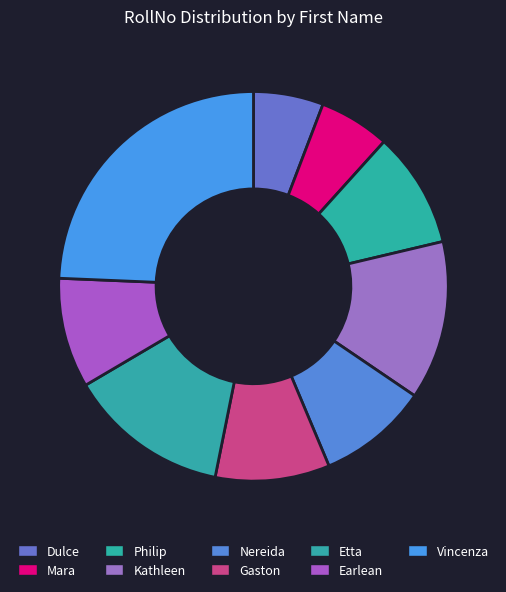

Is there a majority slice in this chart?

No